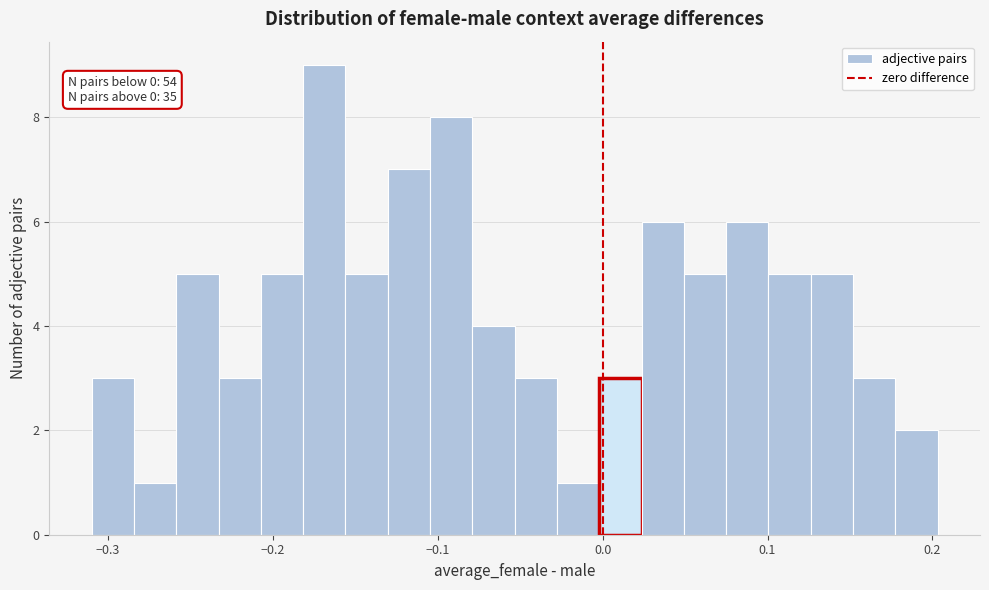

Read against the x-axis, roughly where is the centre of the tallest bar?

-0.17